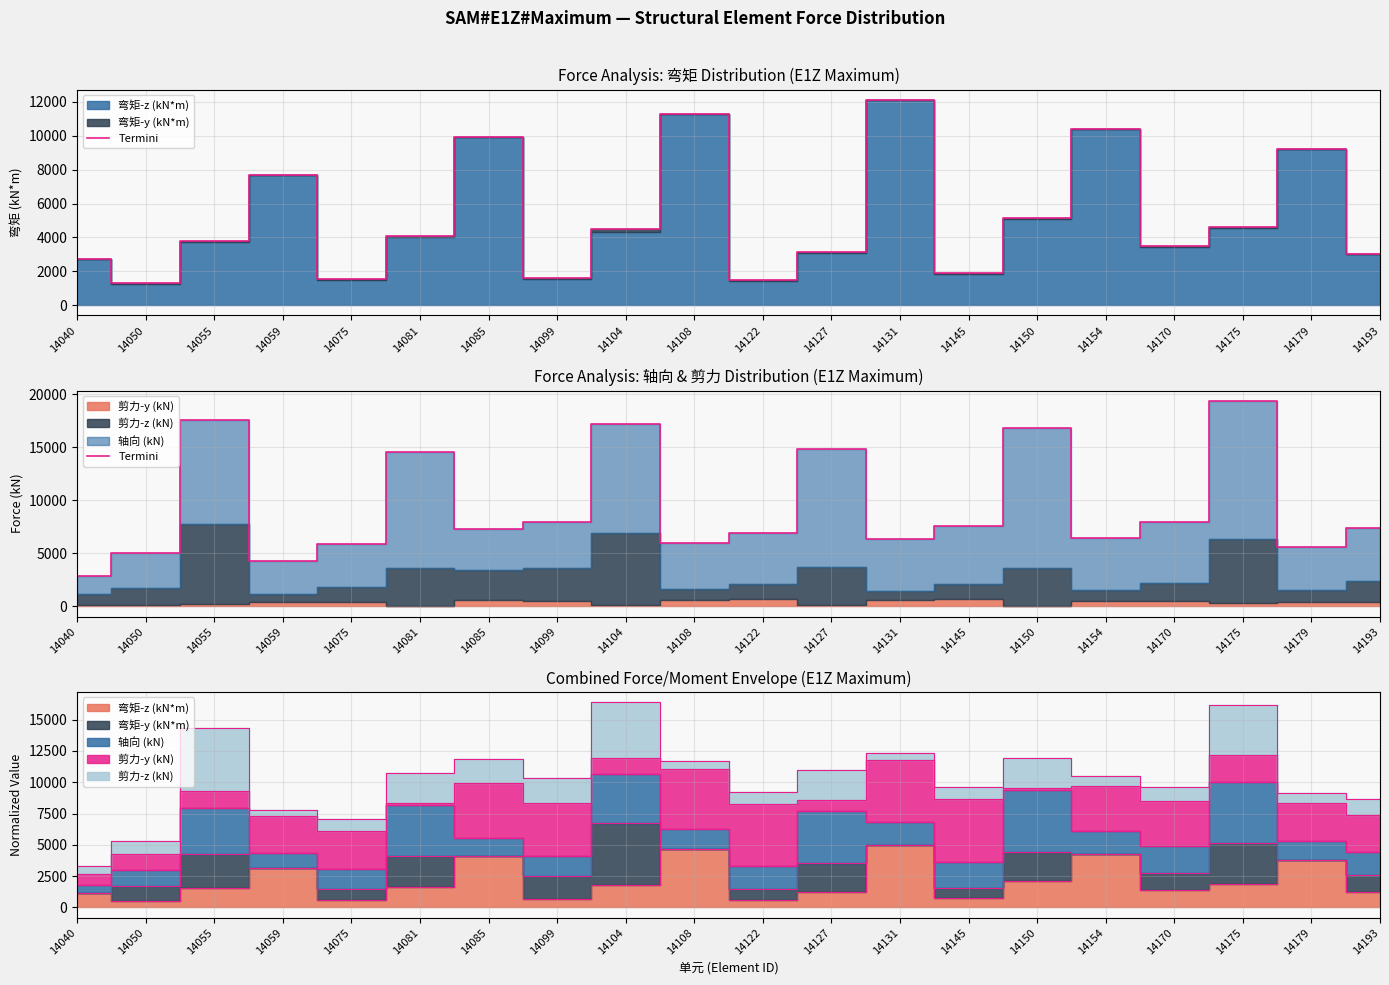

Rank the categories by value from lowest to highest.

14040, 14059, 14050, 14179, 14075, 14108, 14131, 14154, 14122, 14085, 14193, 14145, 14099, 14170, 14081, 14127, 14150, 14104, 14055, 14175